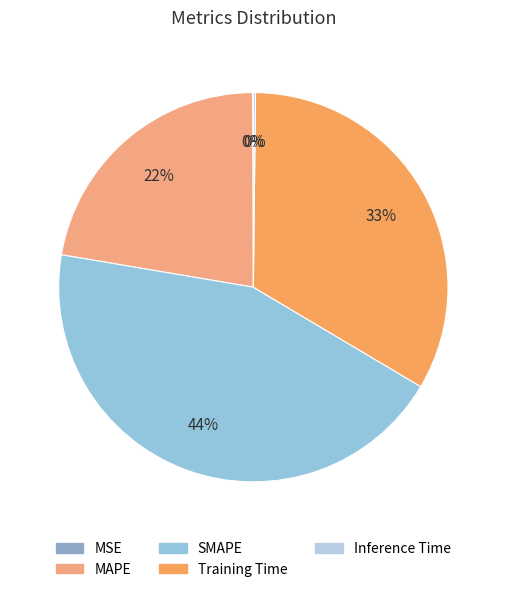

What is the smallest slice in the pie chart?

MSE